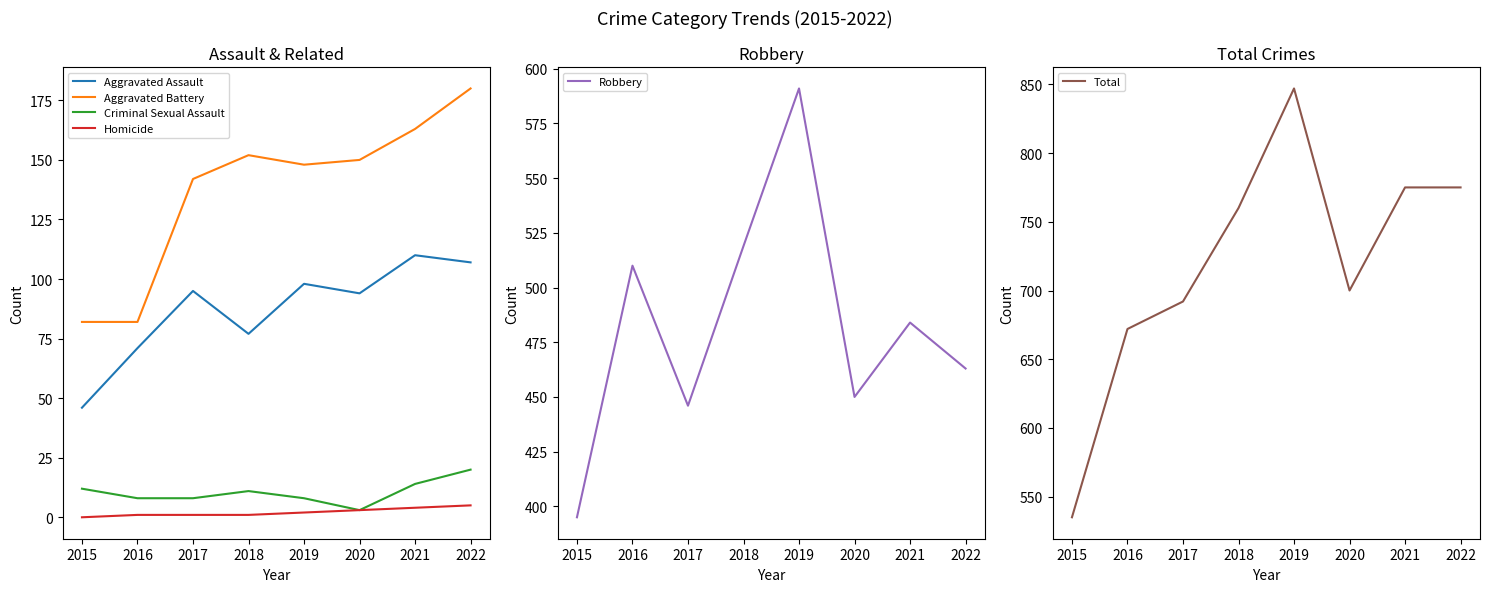

At how many categories does at least one series exceed 185?

8